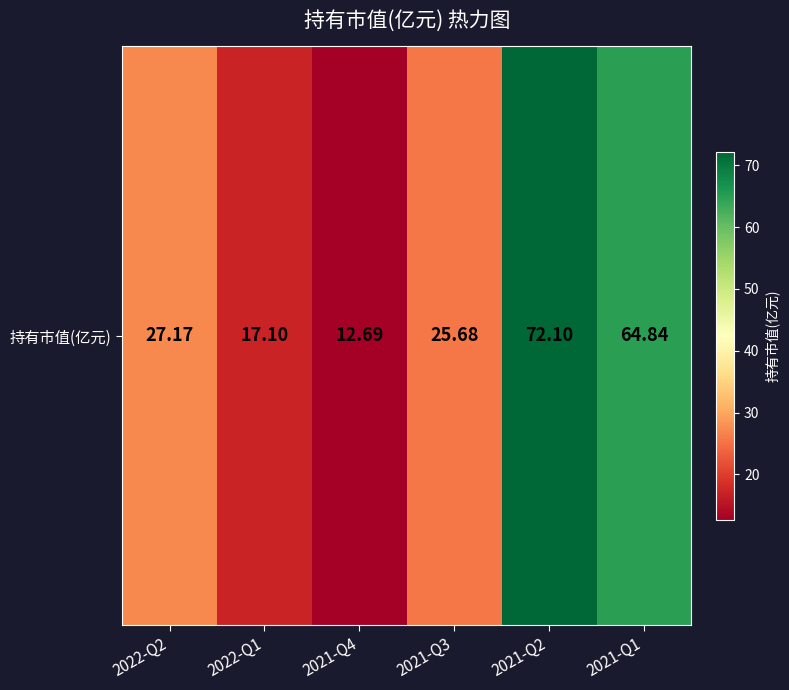

True or false: the data shows 12.7 at 2021-Q4.

True